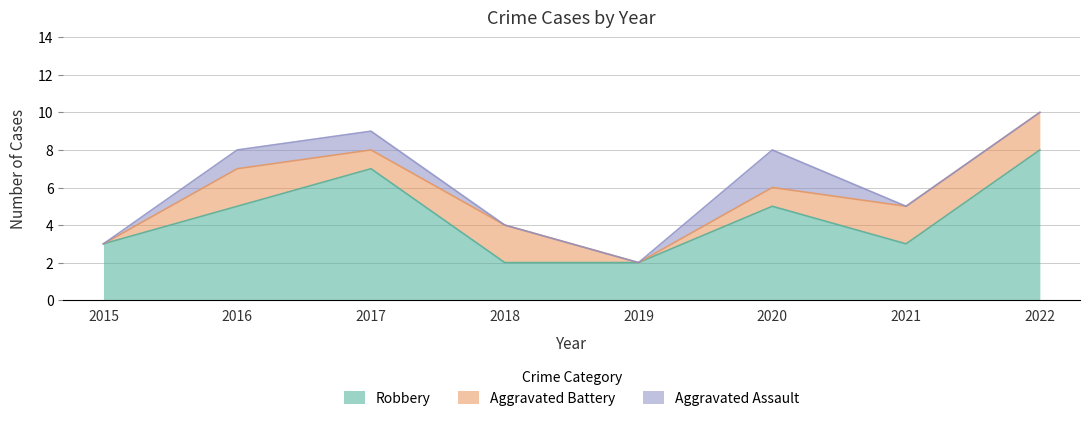

Reading right to left, what are all the values shown in this chart?

Aggravated Assault: 2022=0	2021=0	2020=2	2019=0	2018=0	2017=1	2016=1	2015=0
Aggravated Battery: 2022=2	2021=2	2020=1	2019=0	2018=2	2017=1	2016=2	2015=0
Robbery: 2022=8	2021=3	2020=5	2019=2	2018=2	2017=7	2016=5	2015=3